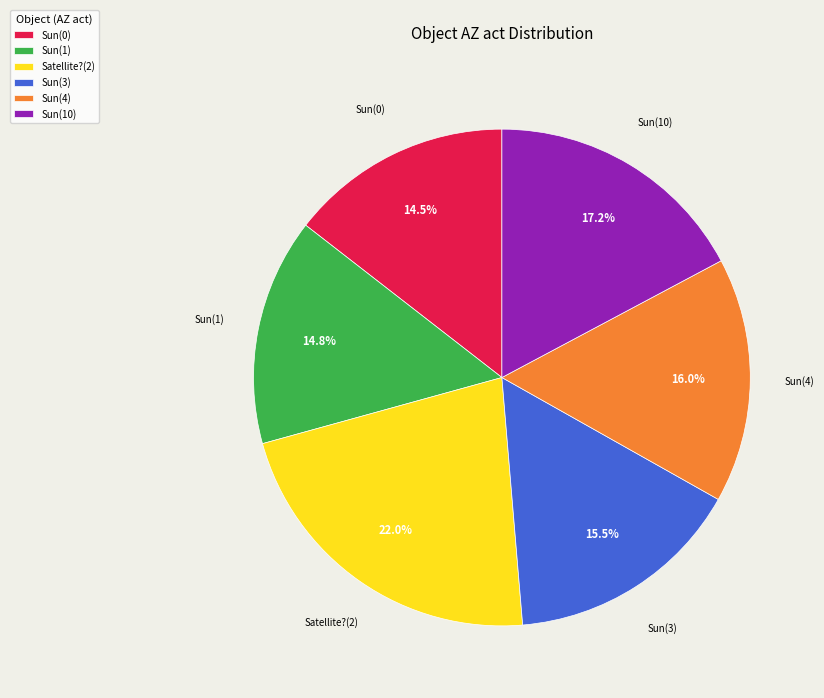

Does any single category account for the majority?

No